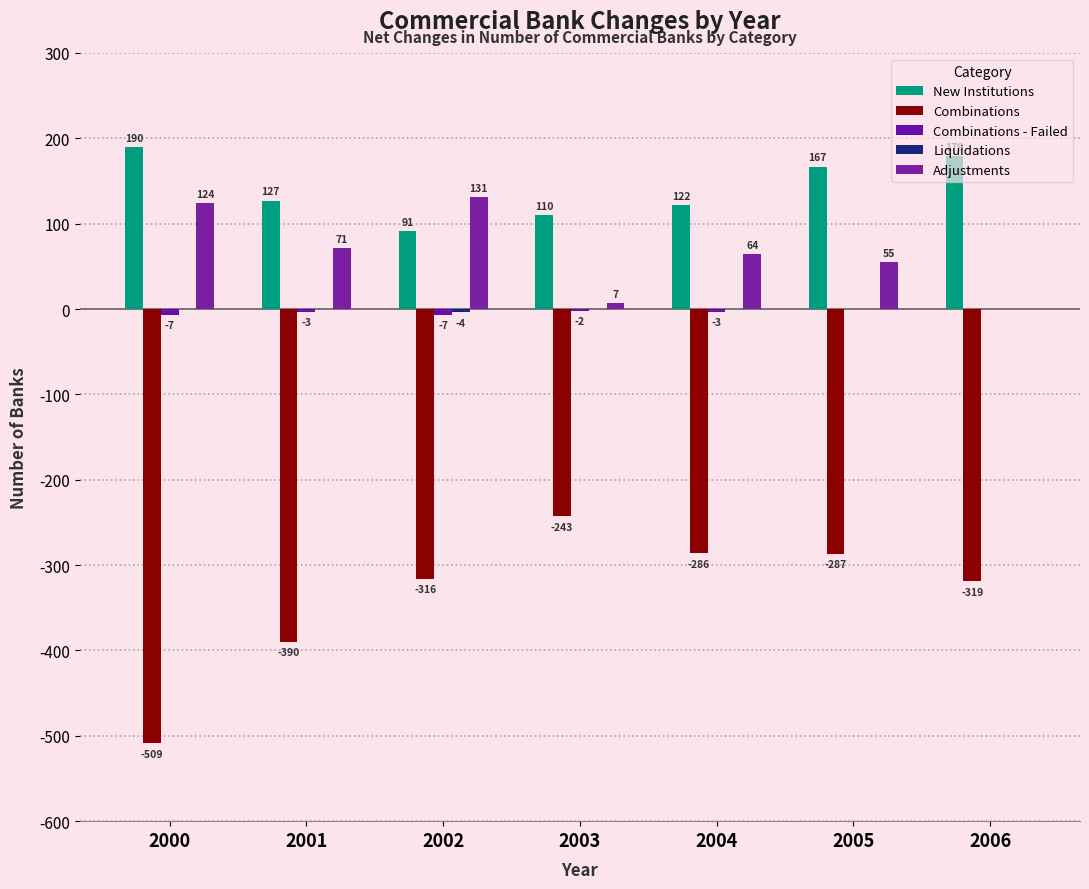

Which series has the largest total across all categories?

New Institutions